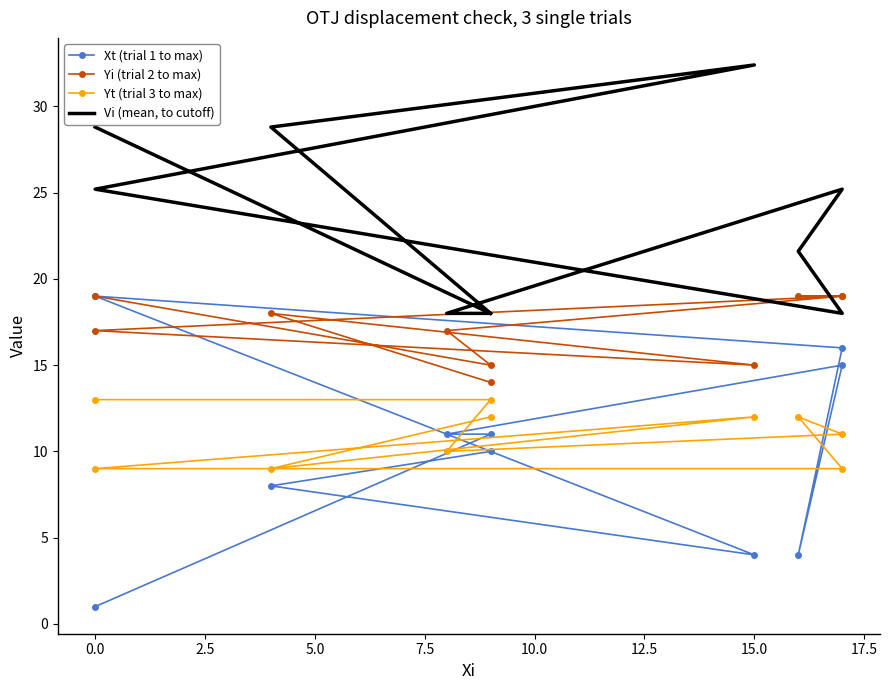

At how many categories does at least one series exceed 11?

10